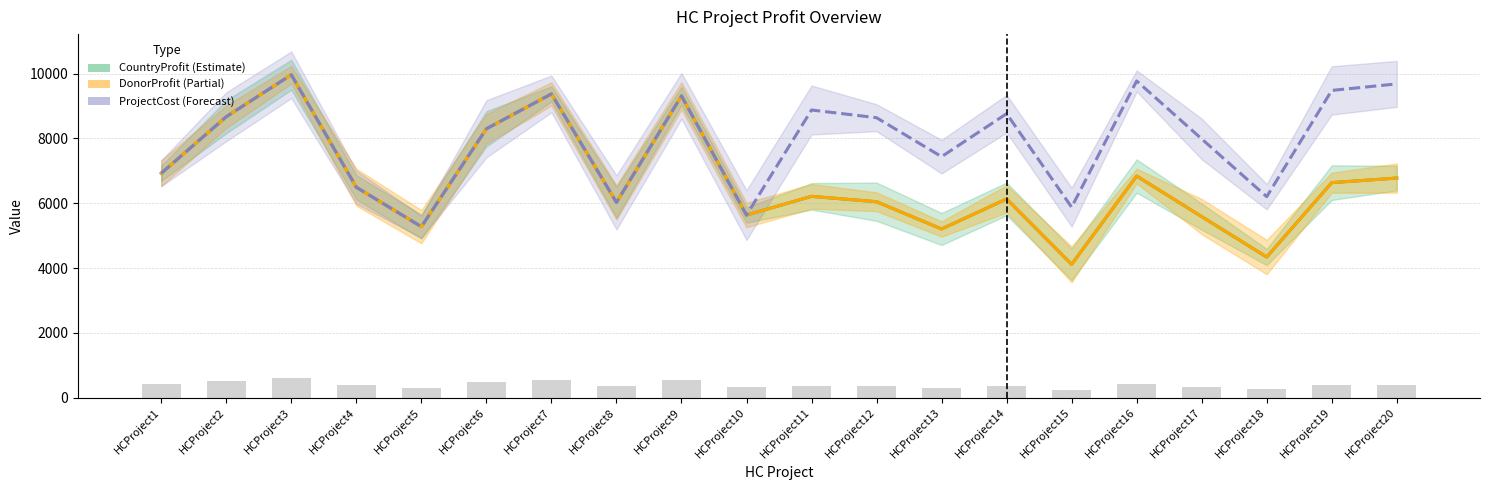

What are all the series names shown in the legend?

CountryProfit, DonorProfit, ProjectCost